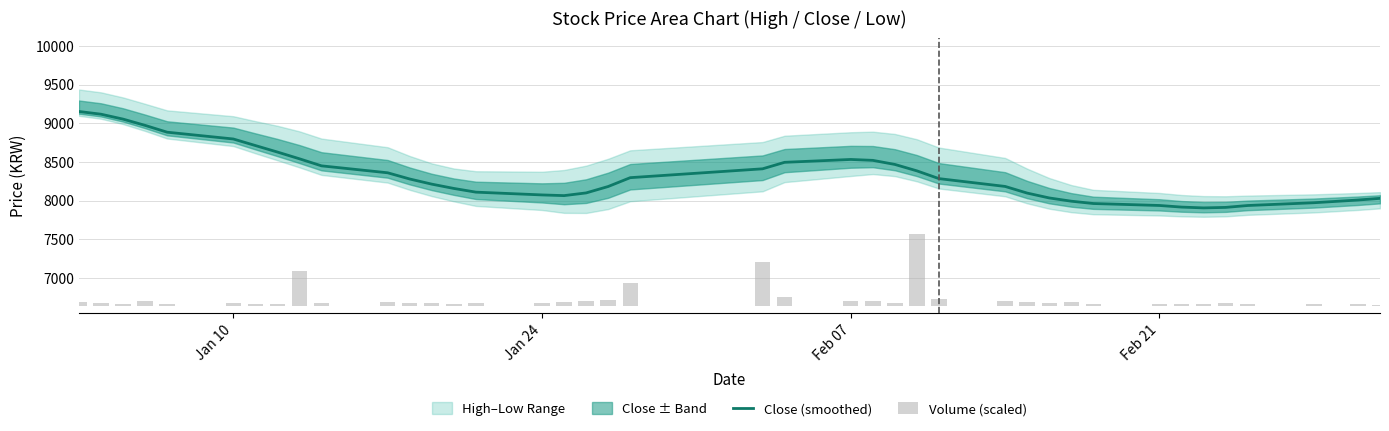

What is the lowest value of the Volume (scaled) series?

12.0